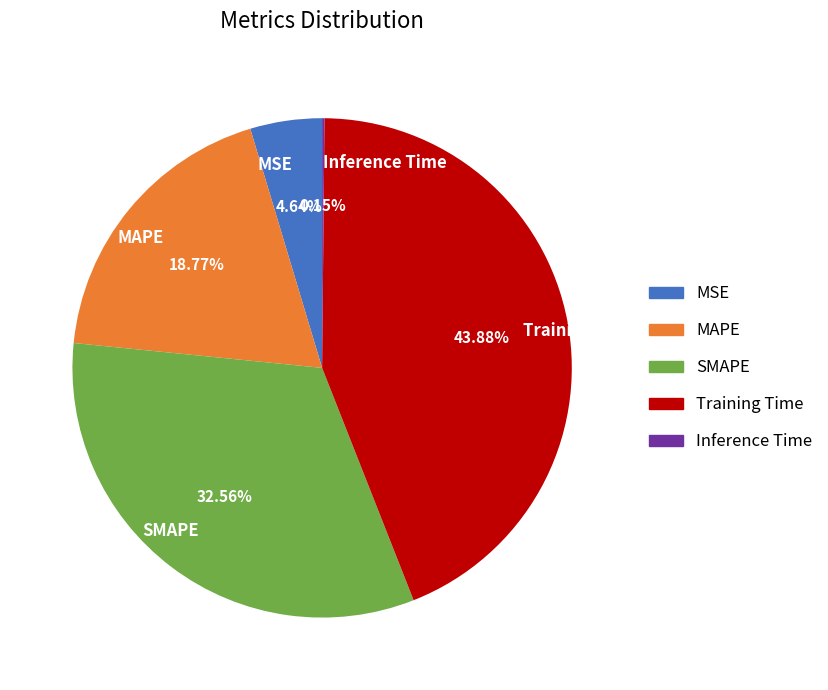

Is the sum of SMAPE and MAPE greater than half?

Yes